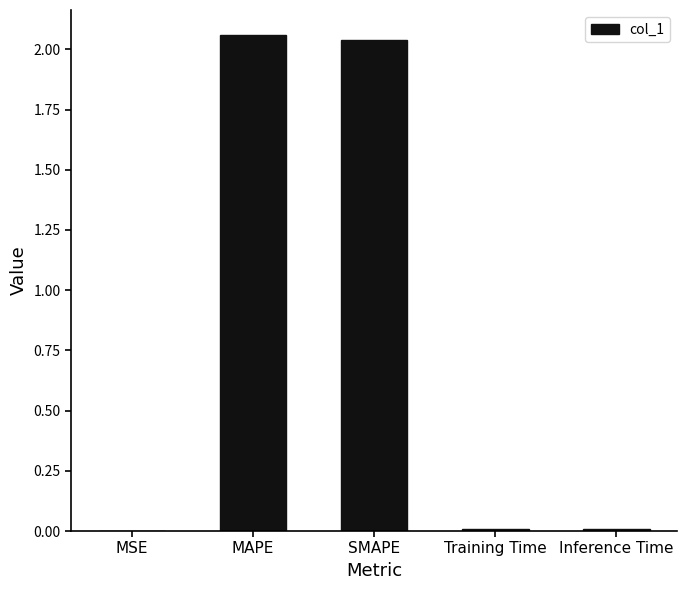

True or false: the data shows 0.0 at MSE.

True